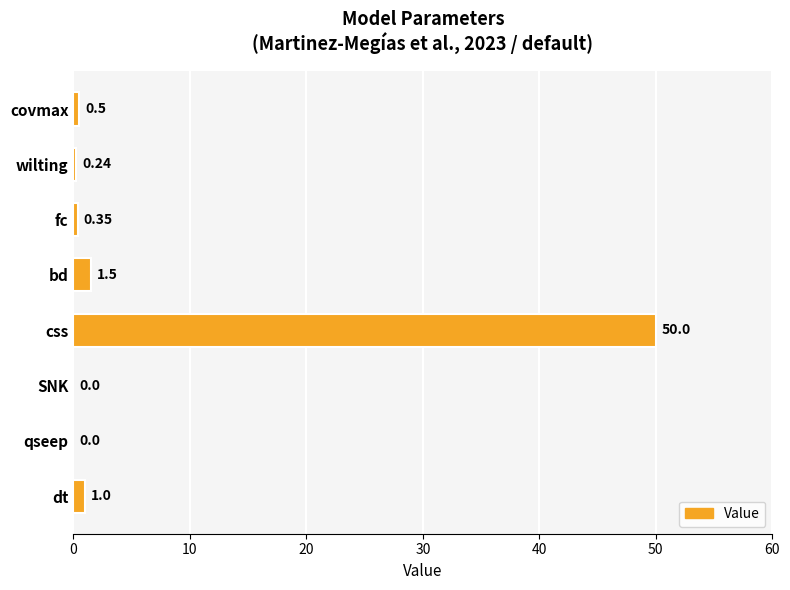

What is the sum of the values at wilting and css?

50.2